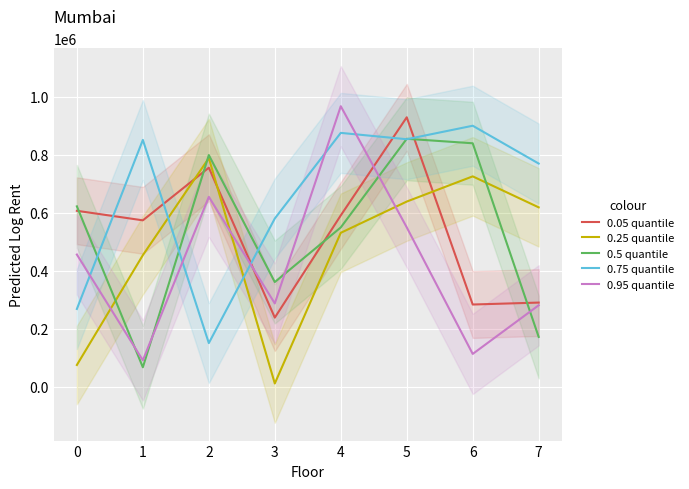

How many lines are shown in the chart?

5